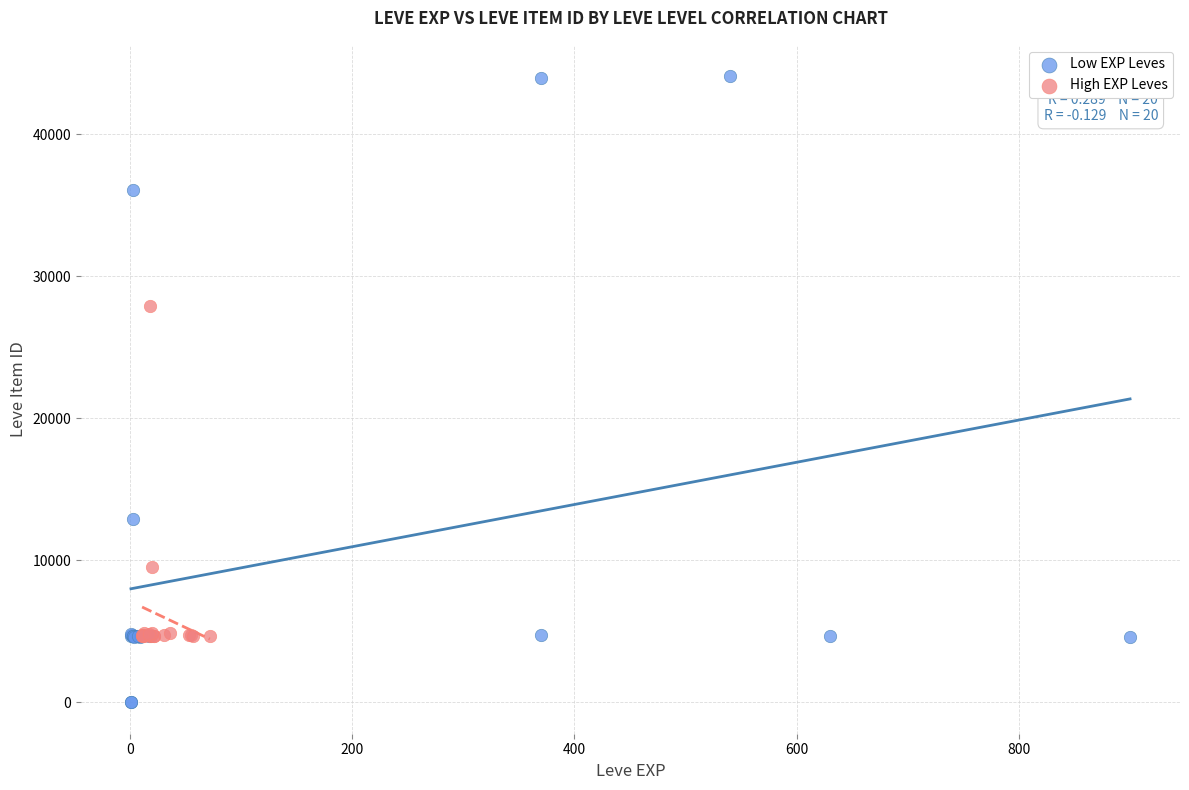

Which series has the widest spread of Y values?

Low EXP Leves